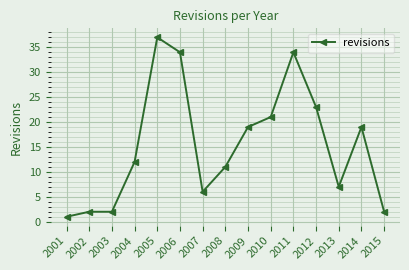

True or false: the data has more than 1 interior local peaks.

True